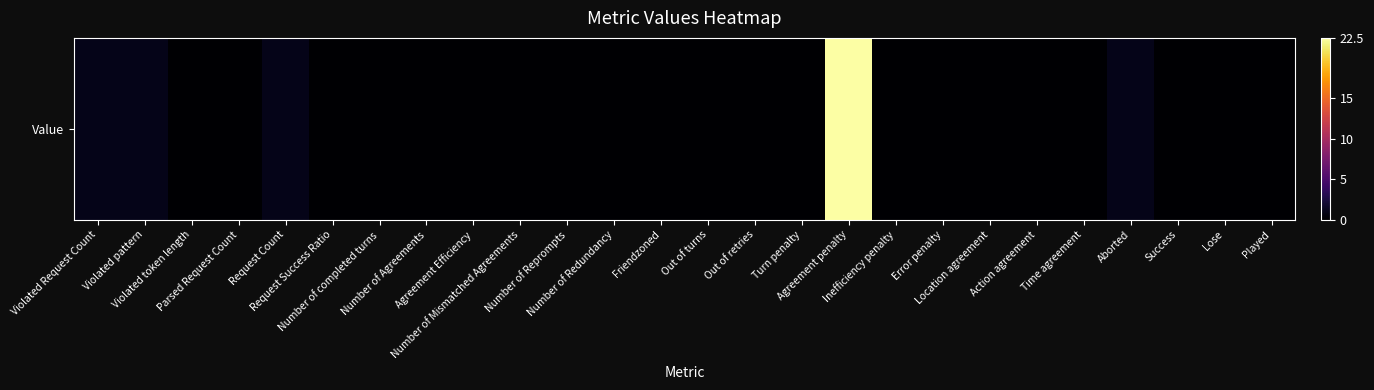

Reading left to right, extract all data points from this chart.

1.0	1.0	0.0	0.0	1.0	0.0	0.0	0.0	0.0	0.0	0.0	0.0	0.0	0.0	0.0	0.0	22.5	0.0	0.0	0.0	0.0	0.0	1.0	0.0	0.0	0.0